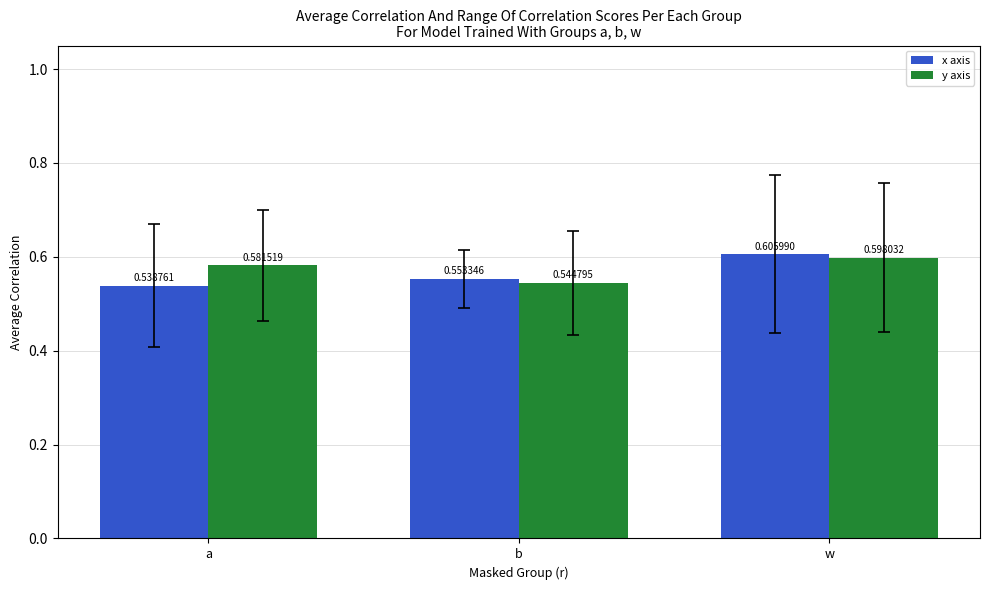

How many y axis values are between 0 and 1?

3